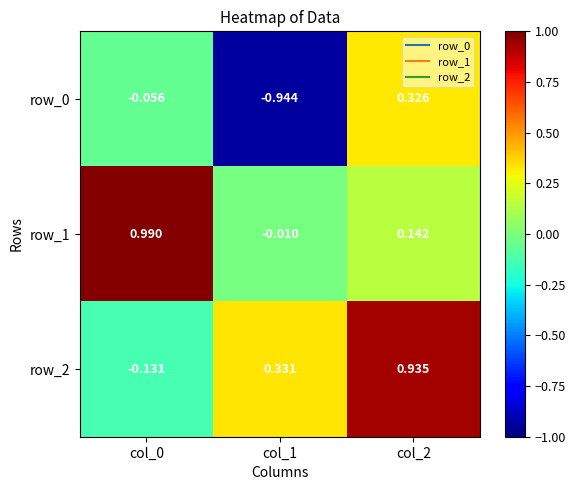

At which label does row_0 reach its peak?

col_2